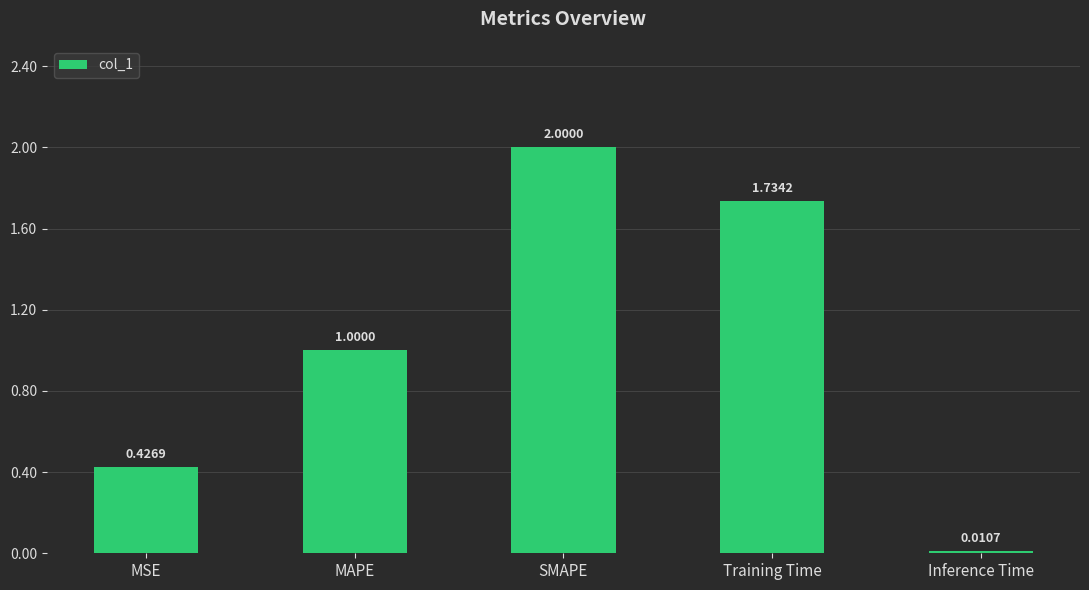

What is the greatest value displayed?

2.0